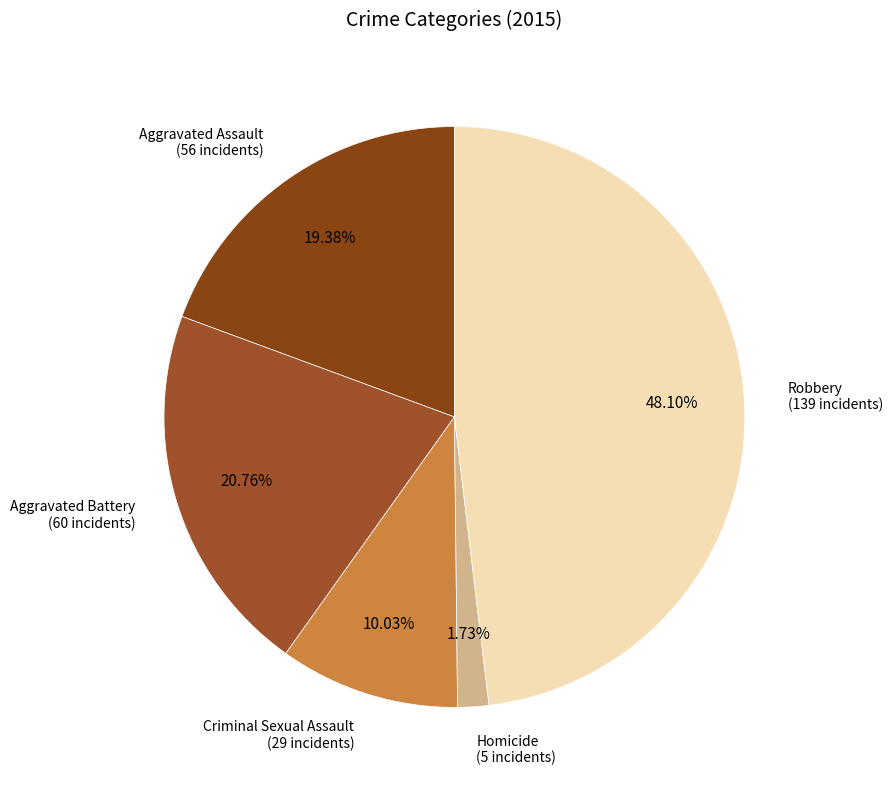

How many slices are in this pie chart?

5